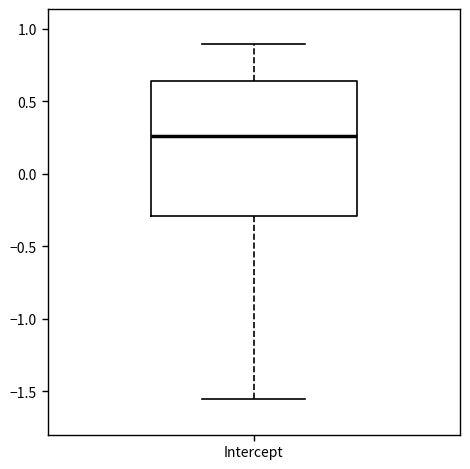

Where does the lower whisker of the box for Intercept end on the y-axis? The values are not printed on the chart, so give them approximately, as read against the axis.

-1.55